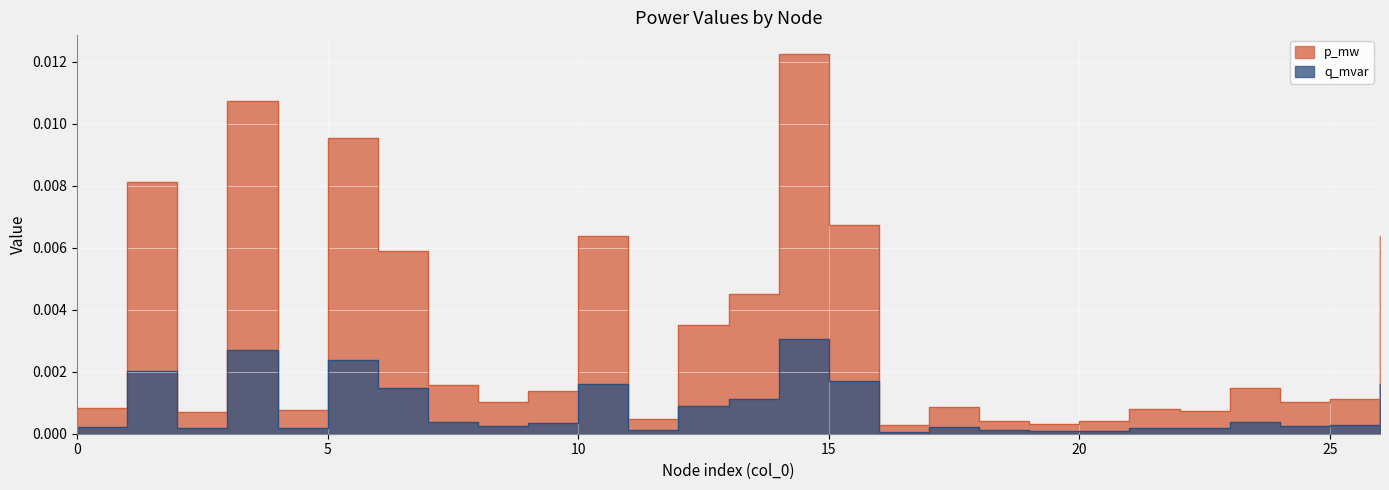

Rank the series by their maximum value, from lowest to highest.

q_mvar, p_mw